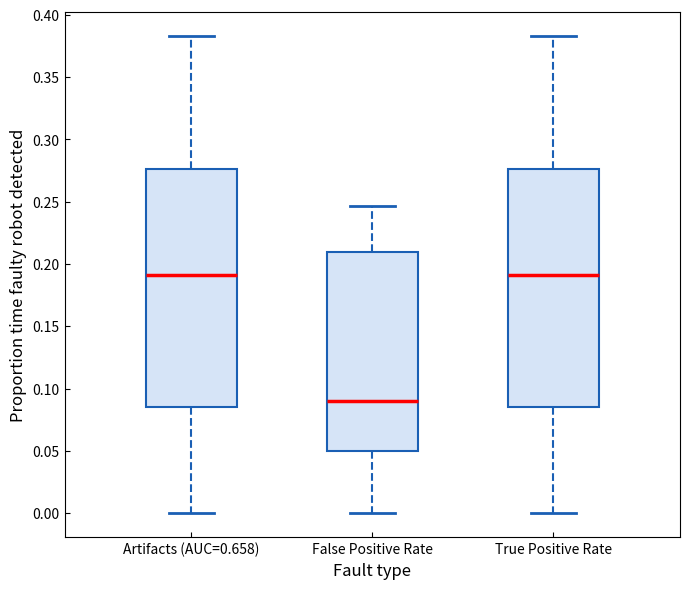

Where does the lower whisker of the box for Artifacts (AUC=0.658) end on the y-axis? The values are not printed on the chart, so give them approximately, as read against the axis.

0.000